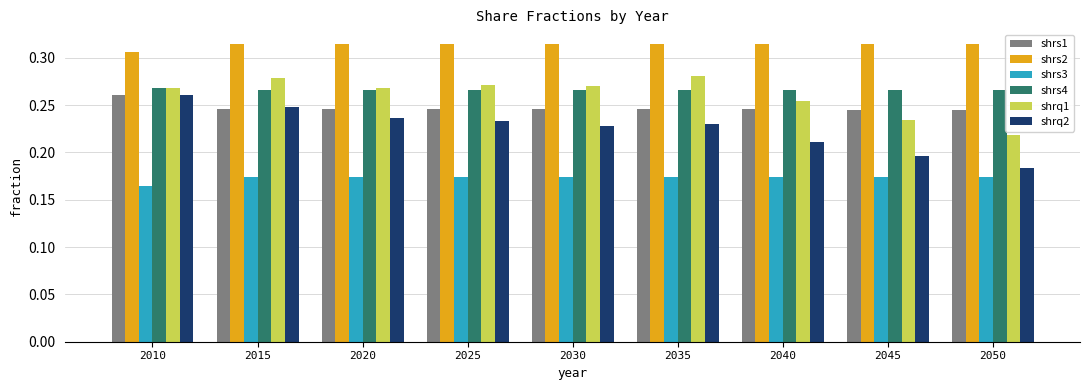

At which label does shrq2 reach its peak?

2010